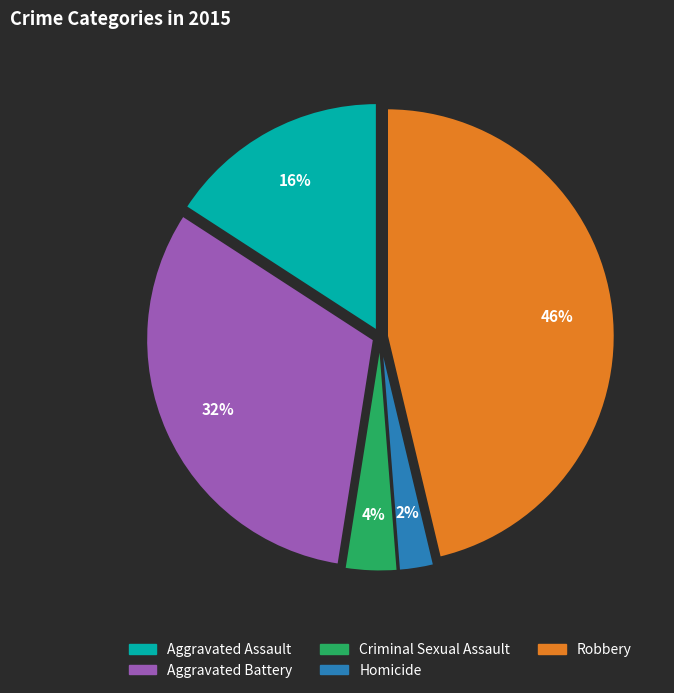

To the nearest percent, what portion does Aggravated Battery represent?

32%